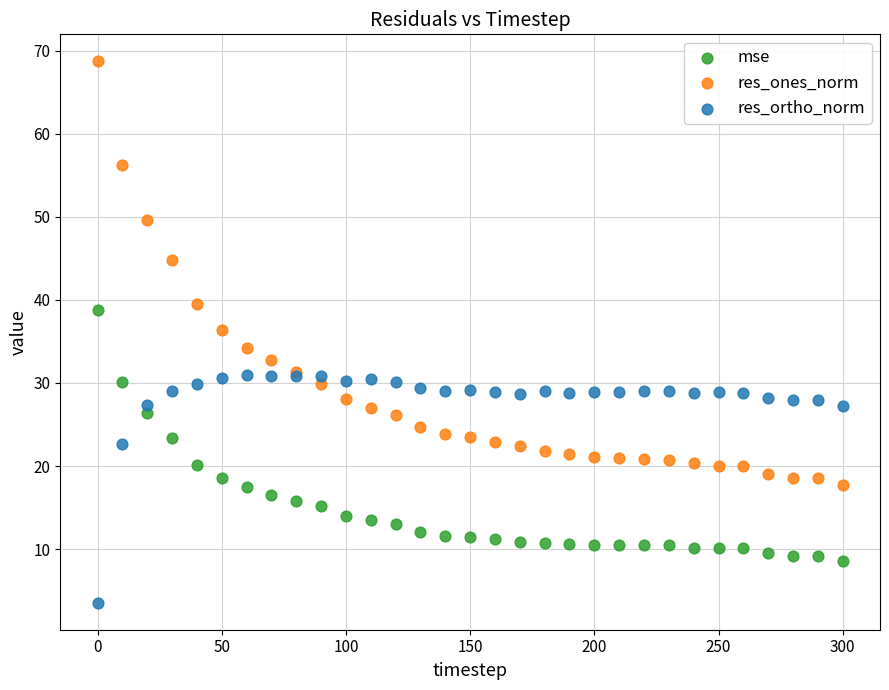

Which series reaches the minimum Y coordinate?

res_ortho_norm